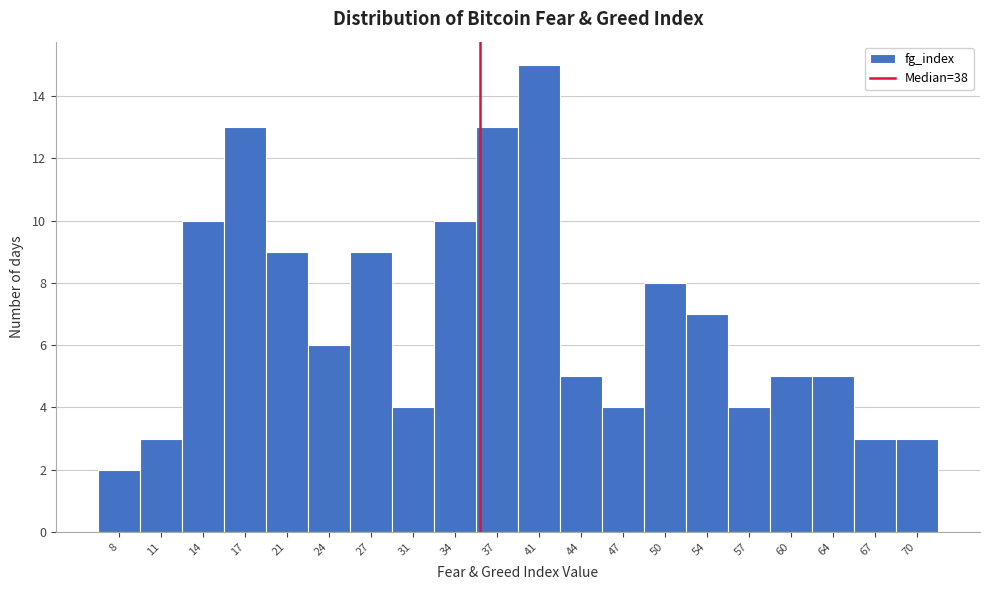

Reading left to right, transcribe all the data shown in this chart.

8=2	11=3	14=10	17=13	21=9	24=6	27=9	31=4	34=10	37=13	41=15	44=5	47=4	50=8	54=7	57=4	60=5	64=5	67=3	70=3